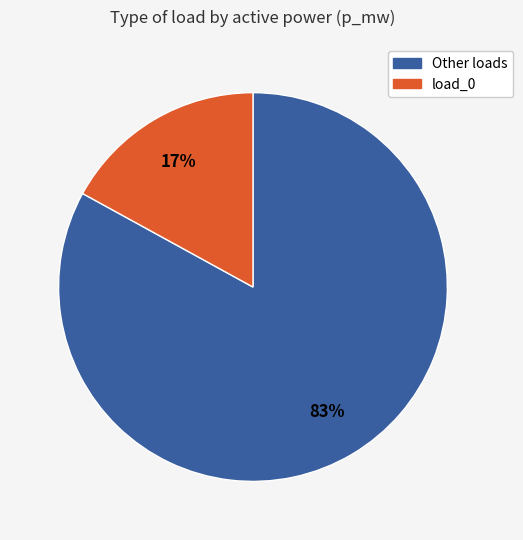

How many slices are in this pie chart?

2